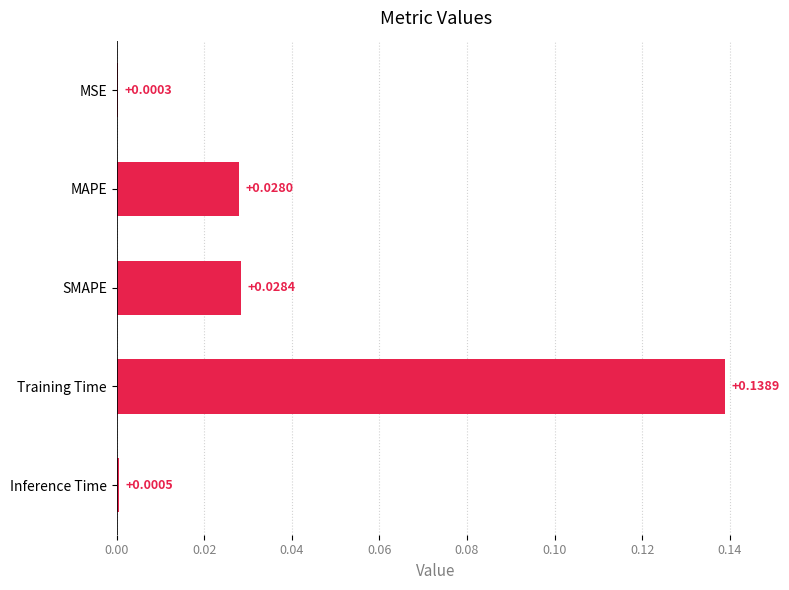

Which category has the highest value across all series?

Training Time